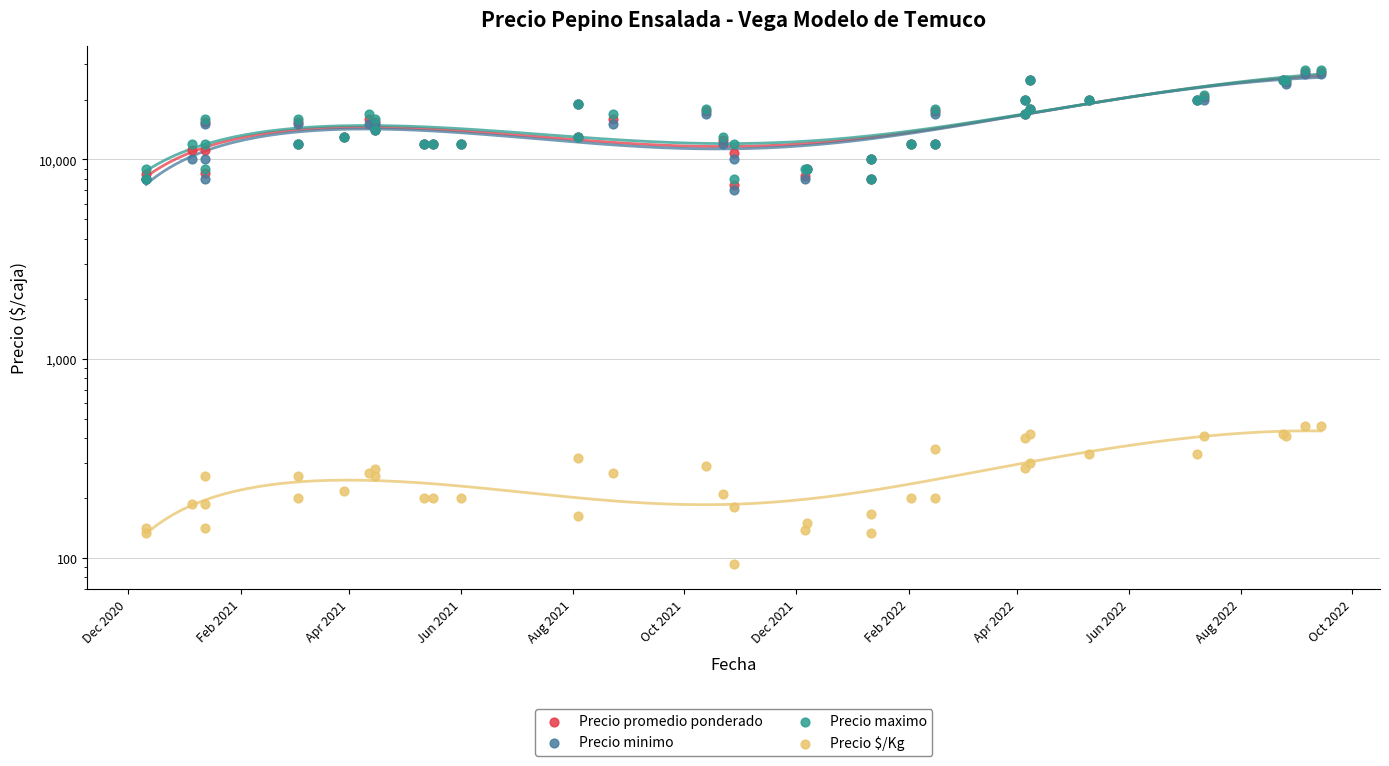

What are all the series names shown in the legend?

Precio promedio ponderado, Precio minimo, Precio maximo, Precio $/Kg